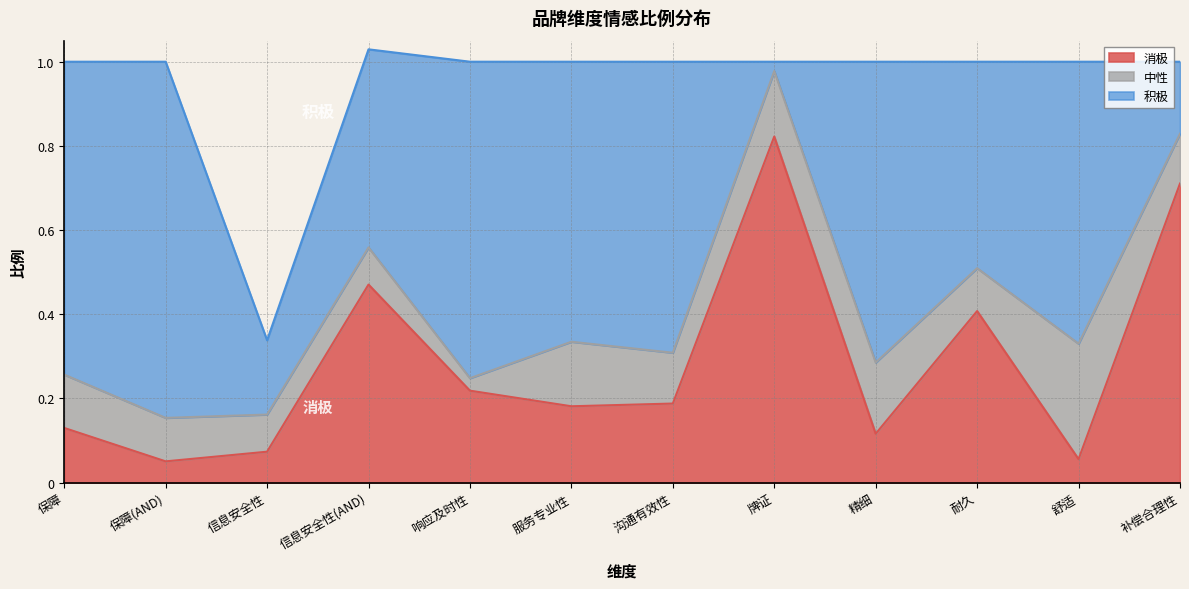

Is the value of 积极 at 精细 greater than the value of 中性 at 补偿合理性?

Yes